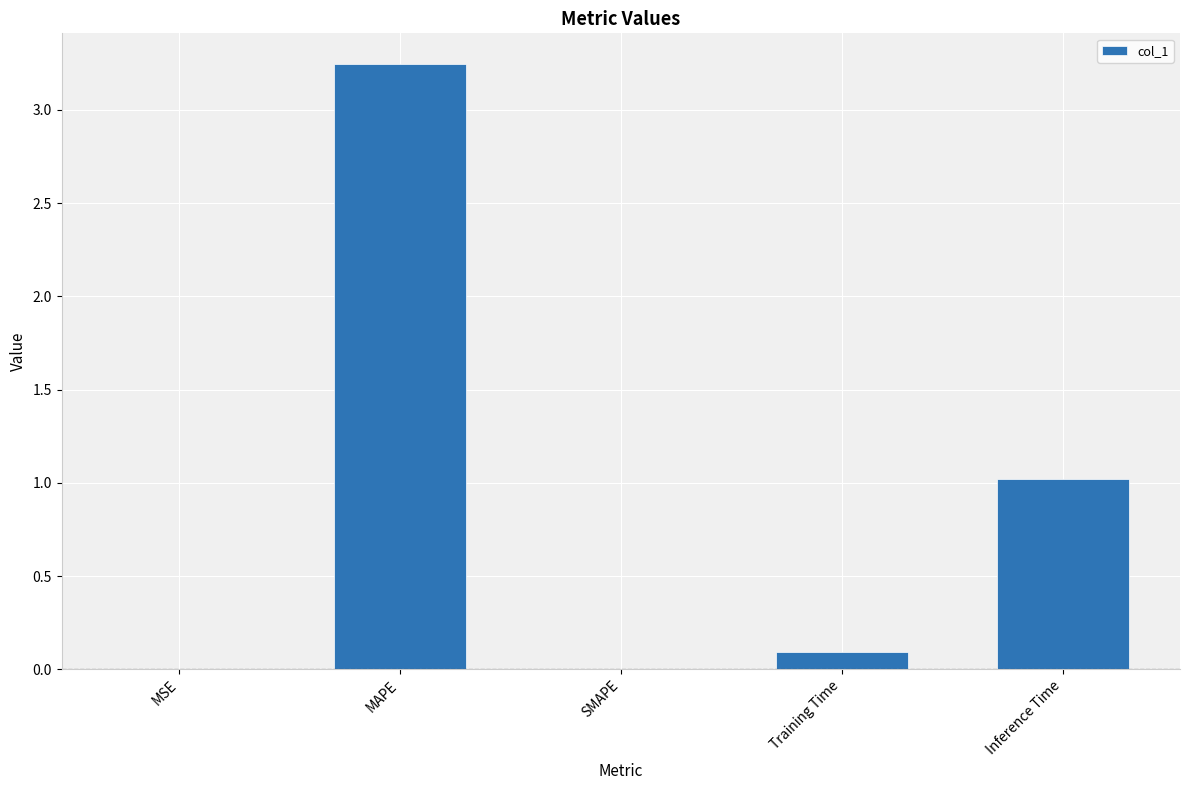

What is the sum of all values?

4.4